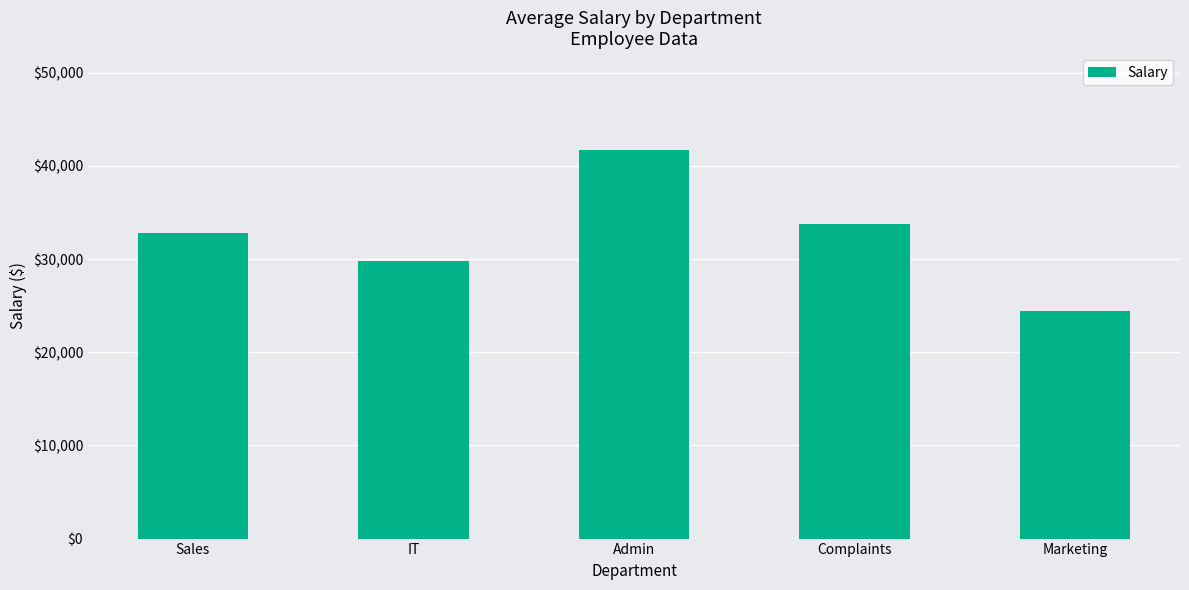

Approximately how many times larger is the value at Complaints compared to Marketing?

1.4